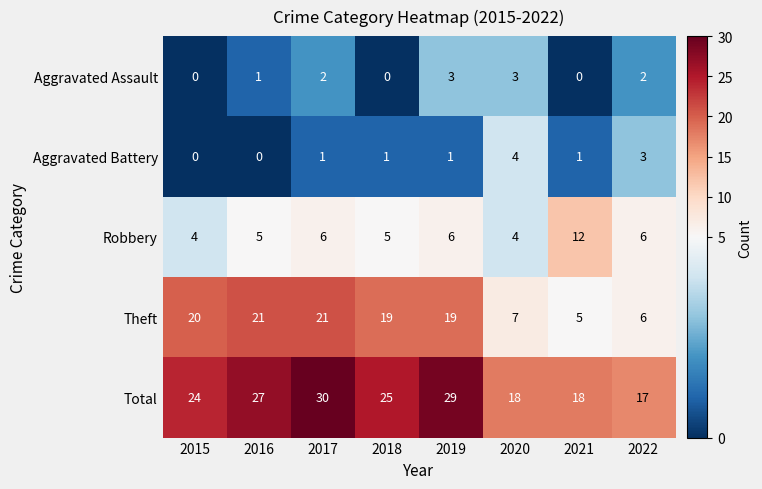

Count the Aggravated Assault values in the range 0 to 3.

8